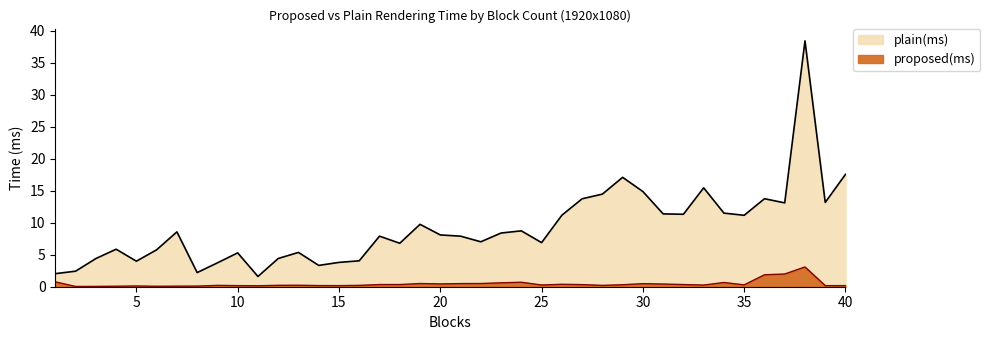

How many distinct data groups are displayed?

2